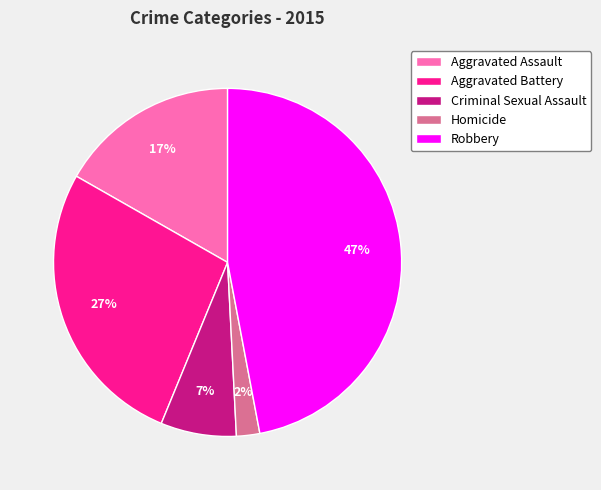

Combined, do Aggravated Assault and Homicide account for over 50%?

No